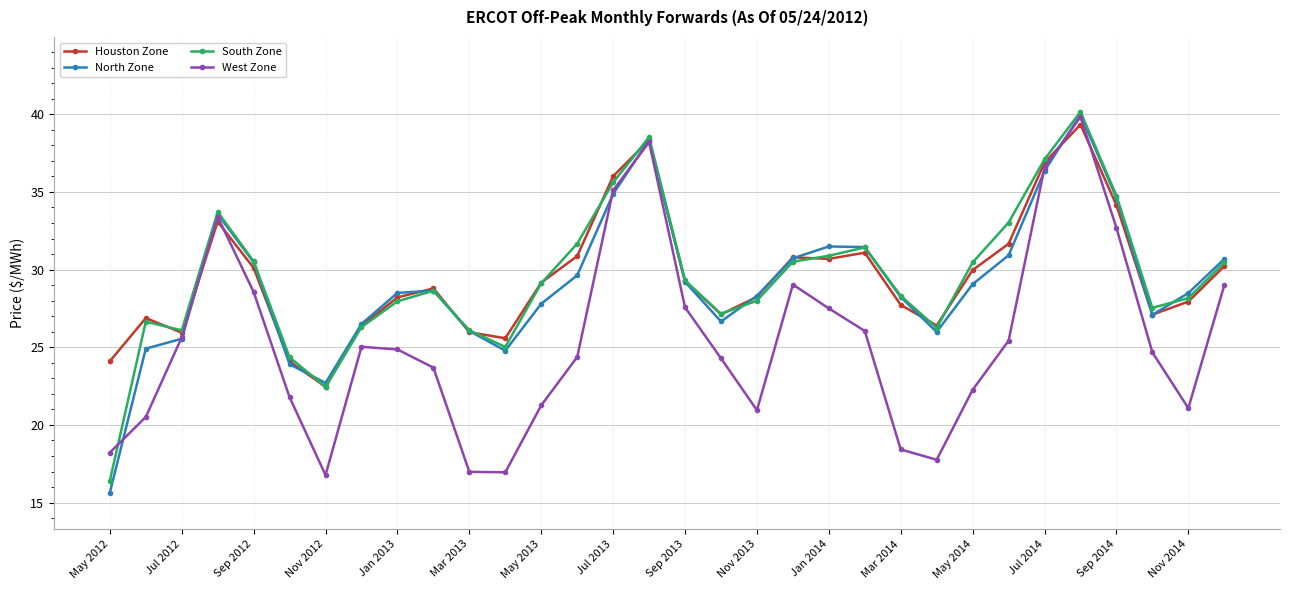

Which series has the widest spread of values?

North Zone